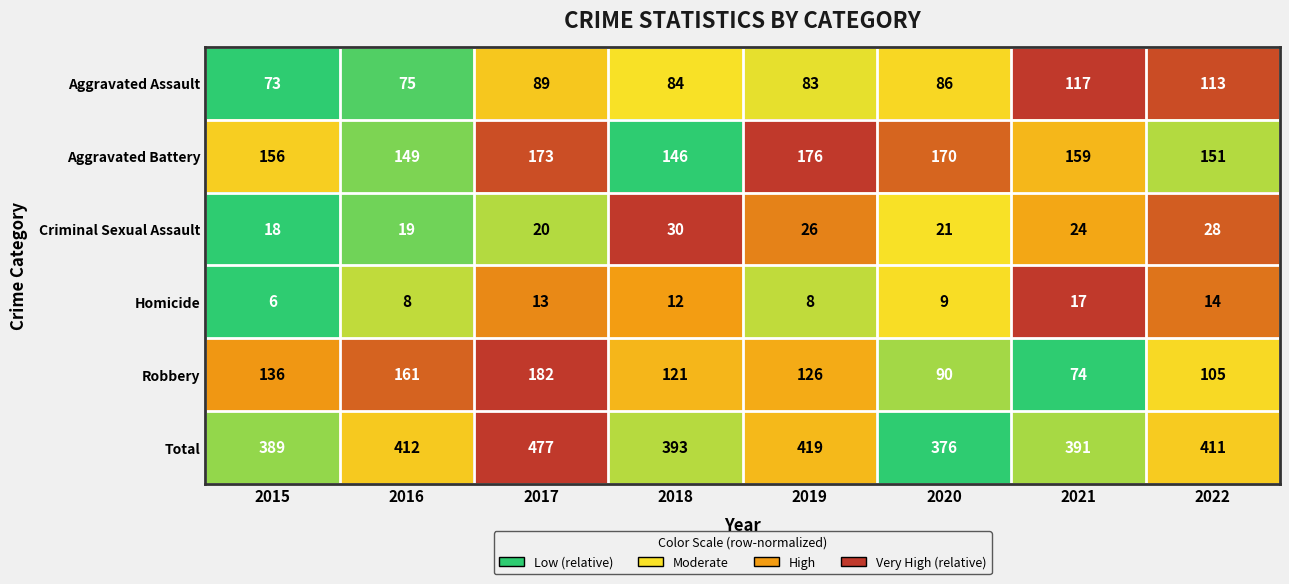

What is the minimum value shown in the chart?

6